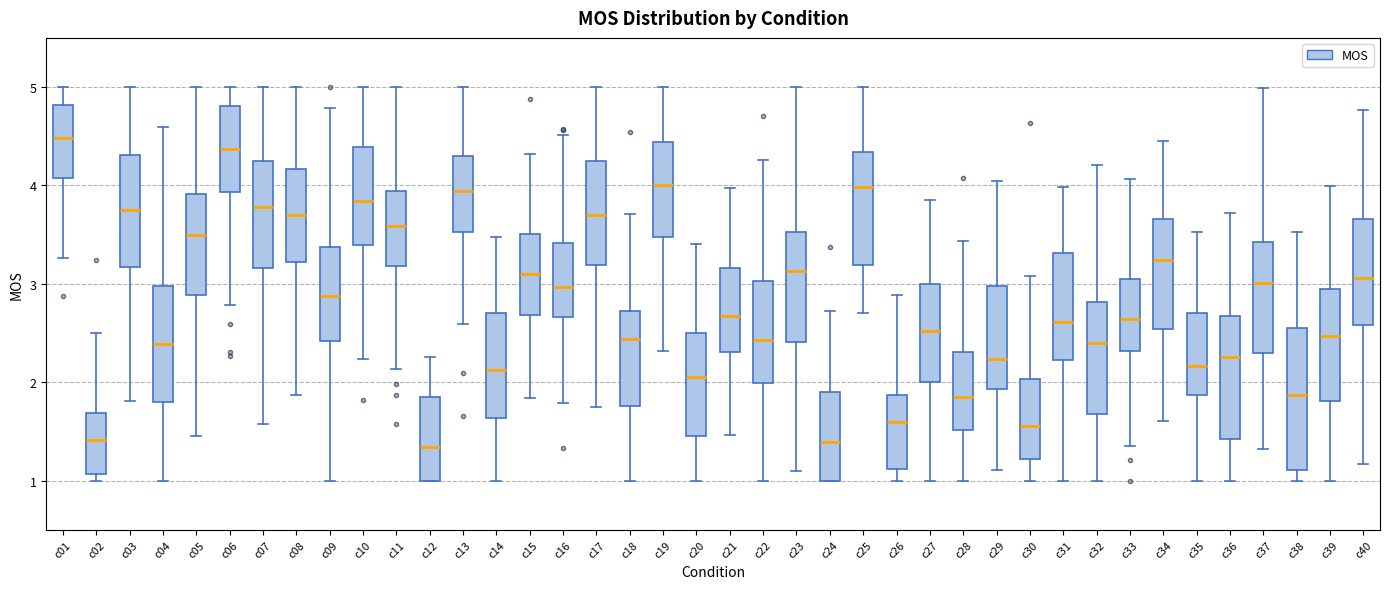

Reading left to right, read every box against the y-axis: the position of its median line, the range the box covers, and the ends of its whiskers. The values are not printed on the chart, so give them approximately, as read against the axis.

c01: median 4.5, box 4.1 to 4.8, whiskers 3.3 to 5.0
c02: median 1.4, box 1.1 to 1.7, whiskers 1.0 to 2.5
c03: median 3.8, box 3.2 to 4.3, whiskers 1.8 to 5.0
c04: median 2.4, box 1.8 to 3.0, whiskers 1.0 to 4.6
c05: median 3.5, box 2.9 to 3.9, whiskers 1.4 to 5.0
c06: median 4.4, box 3.9 to 4.8, whiskers 2.8 to 5.0
c07: median 3.8, box 3.2 to 4.2, whiskers 1.6 to 5.0
c08: median 3.7, box 3.2 to 4.2, whiskers 1.9 to 5.0
c09: median 2.9, box 2.4 to 3.4, whiskers 1.0 to 4.8
c10: median 3.8, box 3.4 to 4.4, whiskers 2.2 to 5.0
c11: median 3.6, box 3.2 to 3.9, whiskers 2.1 to 5.0
c12: median 1.3, box 1.0 to 1.9, whiskers 1.0 to 2.3
c13: median 3.9, box 3.5 to 4.3, whiskers 2.6 to 5.0
c14: median 2.1, box 1.6 to 2.7, whiskers 1.0 to 3.5
c15: median 3.1, box 2.7 to 3.5, whiskers 1.8 to 4.3
c16: median 3.0, box 2.7 to 3.4, whiskers 1.8 to 4.5
c17: median 3.7, box 3.2 to 4.3, whiskers 1.7 to 5.0
c18: median 2.4, box 1.8 to 2.7, whiskers 1.0 to 3.7
c19: median 4.0, box 3.5 to 4.4, whiskers 2.3 to 5.0
c20: median 2.1, box 1.5 to 2.5, whiskers 1.0 to 3.4
c21: median 2.7, box 2.3 to 3.2, whiskers 1.5 to 4.0
c22: median 2.4, box 2.0 to 3.0, whiskers 1.0 to 4.3
c23: median 3.1, box 2.4 to 3.5, whiskers 1.1 to 5.0
c24: median 1.4, box 1.0 to 1.9, whiskers 1.0 to 2.7
c25: median 4.0, box 3.2 to 4.3, whiskers 2.7 to 5.0
c26: median 1.6, box 1.1 to 1.9, whiskers 1.0 to 2.9
c27: median 2.5, box 2.0 to 3.0, whiskers 1.0 to 3.8
c28: median 1.9, box 1.5 to 2.3, whiskers 1.0 to 3.4
c29: median 2.2, box 1.9 to 3.0, whiskers 1.1 to 4.0
c30: median 1.6, box 1.2 to 2.0, whiskers 1.0 to 3.1
c31: median 2.6, box 2.2 to 3.3, whiskers 1.0 to 4.0
c32: median 2.4, box 1.7 to 2.8, whiskers 1.0 to 4.2
c33: median 2.6, box 2.3 to 3.0, whiskers 1.3 to 4.1
c34: median 3.2, box 2.5 to 3.7, whiskers 1.6 to 4.4
c35: median 2.2, box 1.9 to 2.7, whiskers 1.0 to 3.5
c36: median 2.3, box 1.4 to 2.7, whiskers 1.0 to 3.7
c37: median 3.0, box 2.3 to 3.4, whiskers 1.3 to 5.0
c38: median 1.9, box 1.1 to 2.5, whiskers 1.0 to 3.5
c39: median 2.5, box 1.8 to 2.9, whiskers 1.0 to 4.0
c40: median 3.1, box 2.6 to 3.7, whiskers 1.2 to 4.8